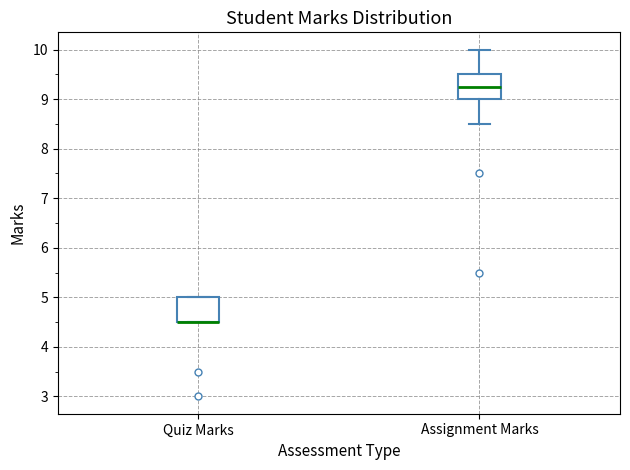

Where is the upper edge of the box for Quiz Marks on the y-axis? The values are not printed on the chart, so give them approximately, as read against the axis.

5.0